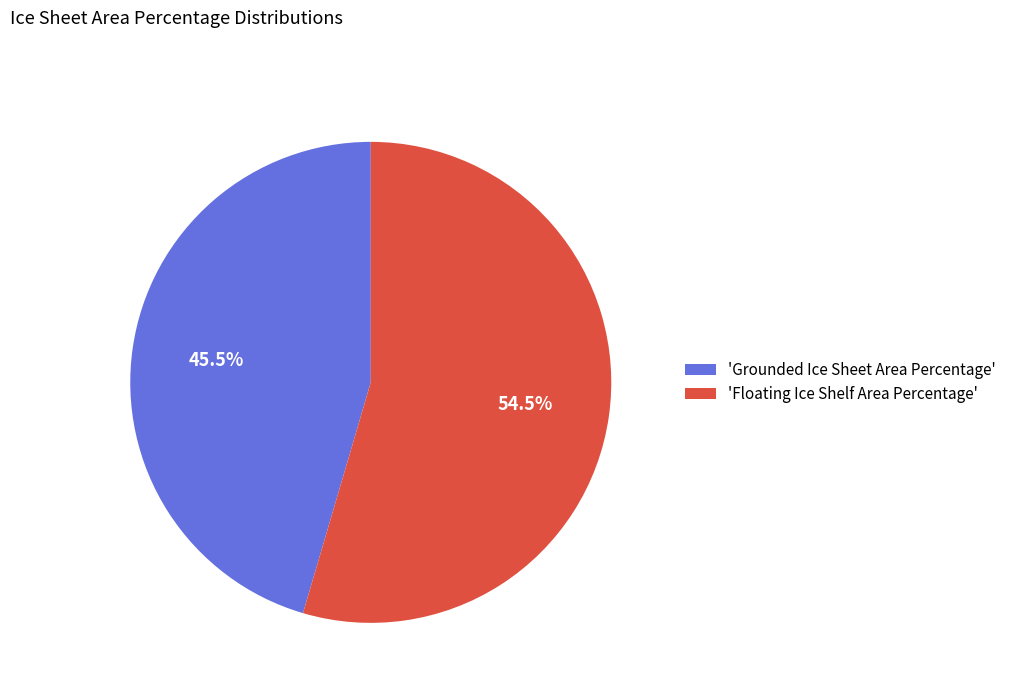

Is there a majority slice in this chart?

Yes